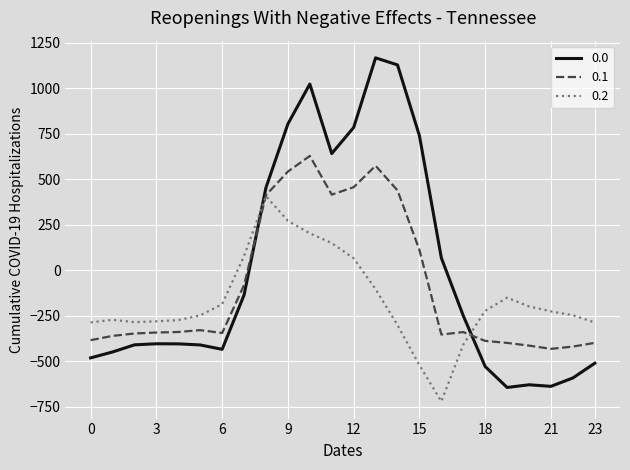

List the series in order of their peak value, highest first.

0.0, 0.1, 0.2